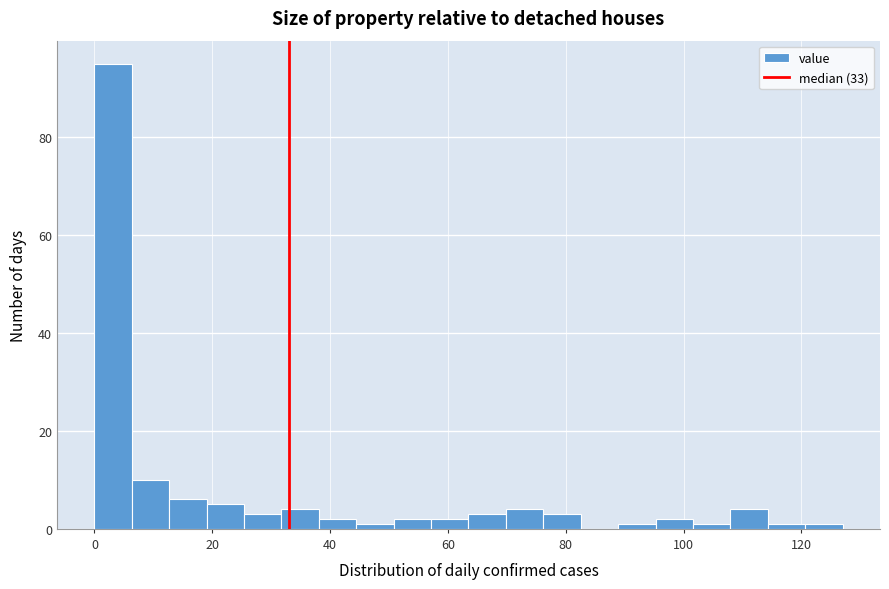

Around what value on the x-axis is the tallest bar? Give the approximate position of its centre, as read against the axis.

4